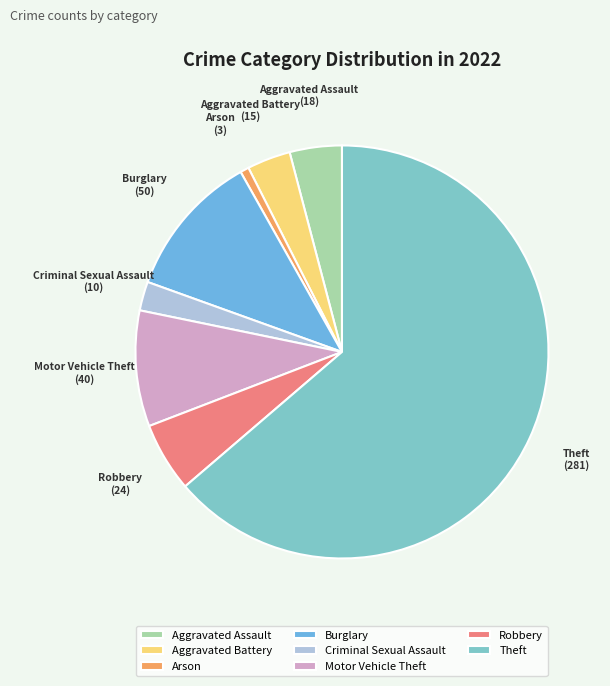

Is the sum of Theft and Aggravated Battery greater than half?

Yes